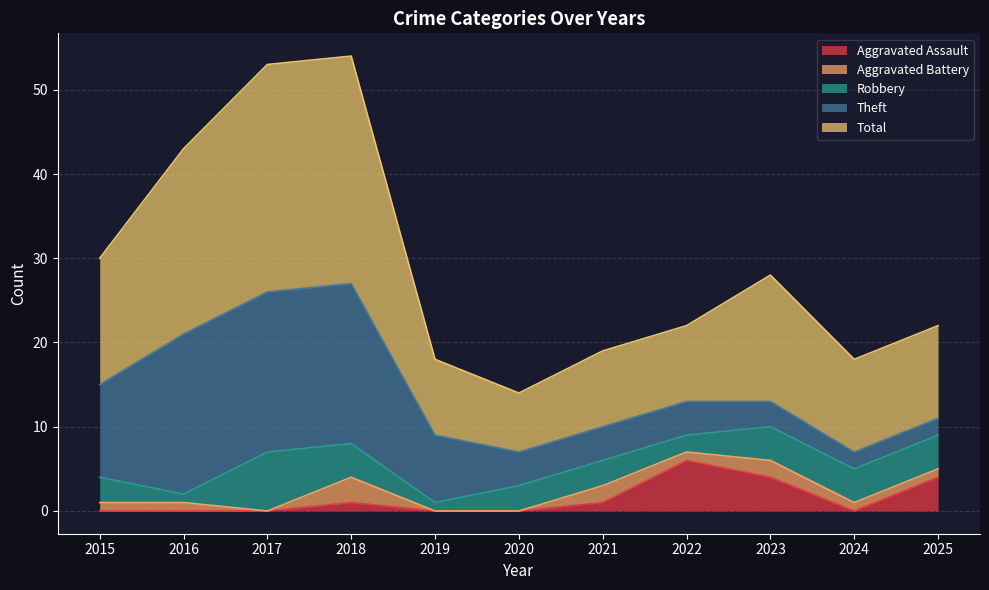

Is it true that Aggravated Battery equals 1 at 2022?

True